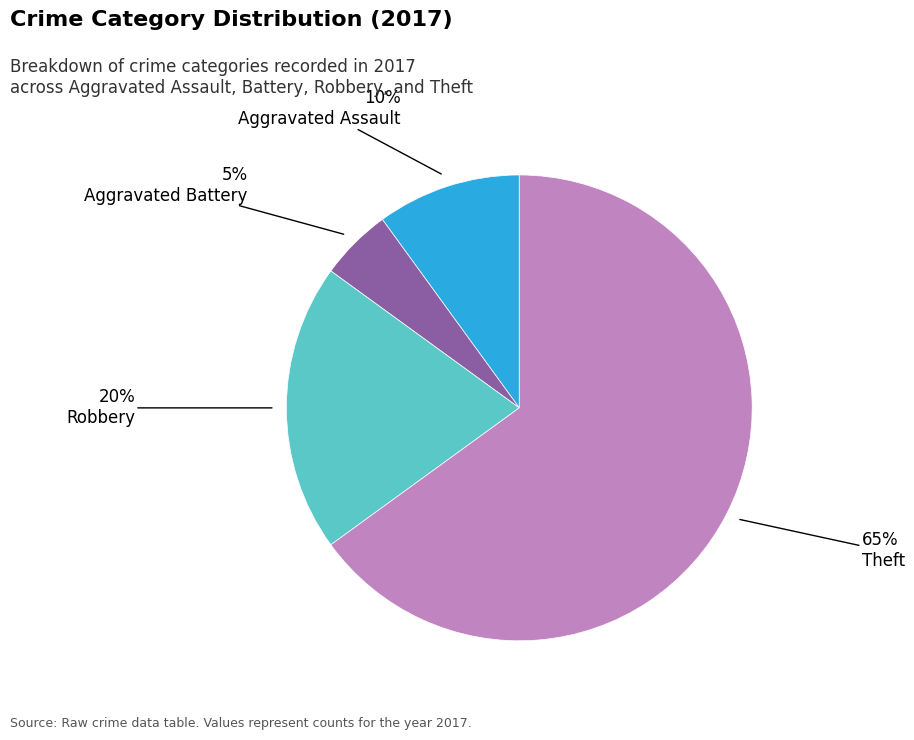

To the nearest percent, what is the difference between the largest and smallest slice percentages?

60%